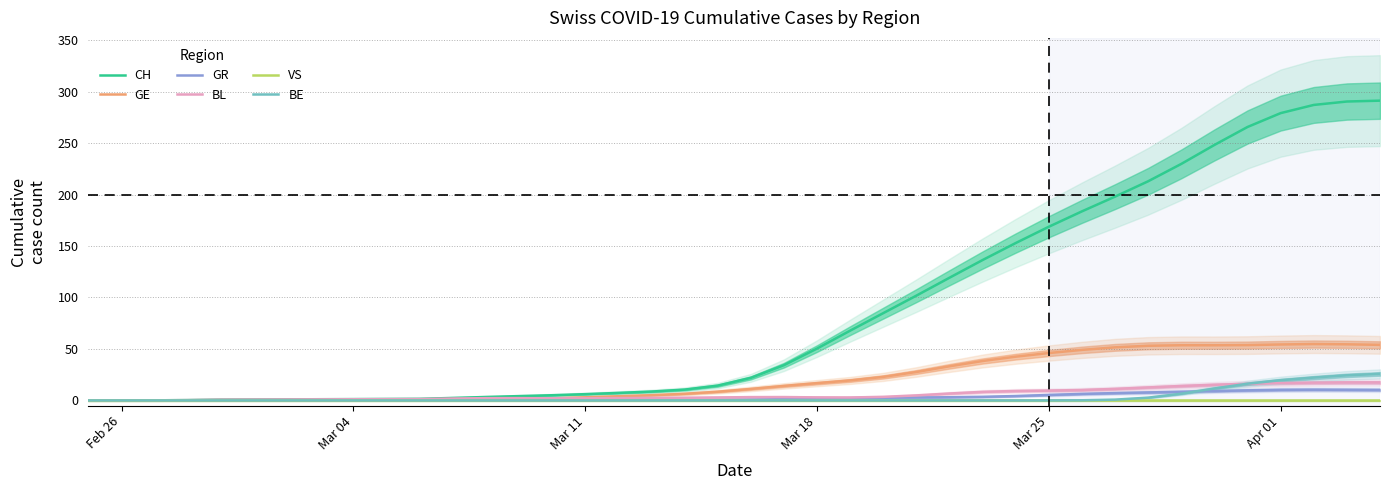

What are all the series names shown in the legend?

CH, GE, GR, BL, VS, BE